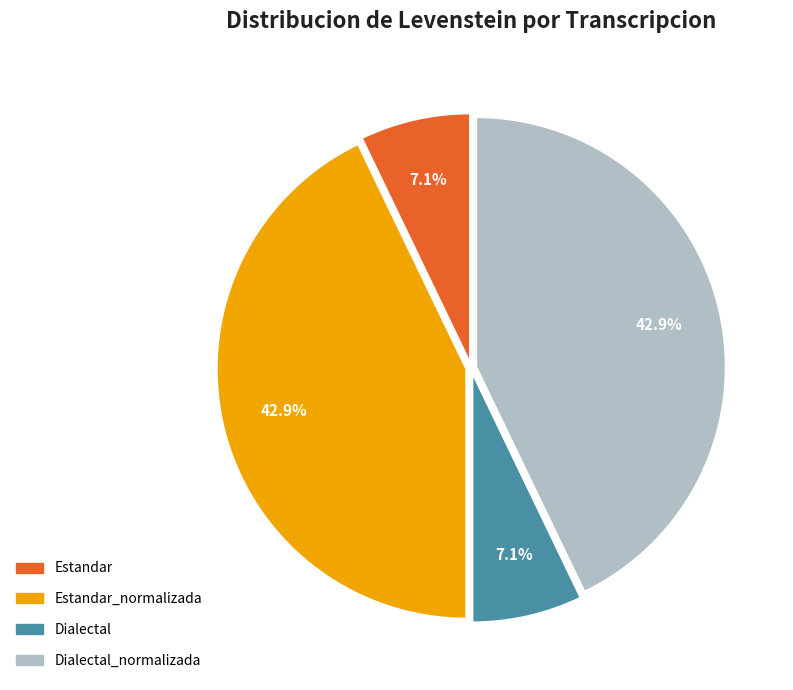

Is there any slice that represents more than half of the pie?

No